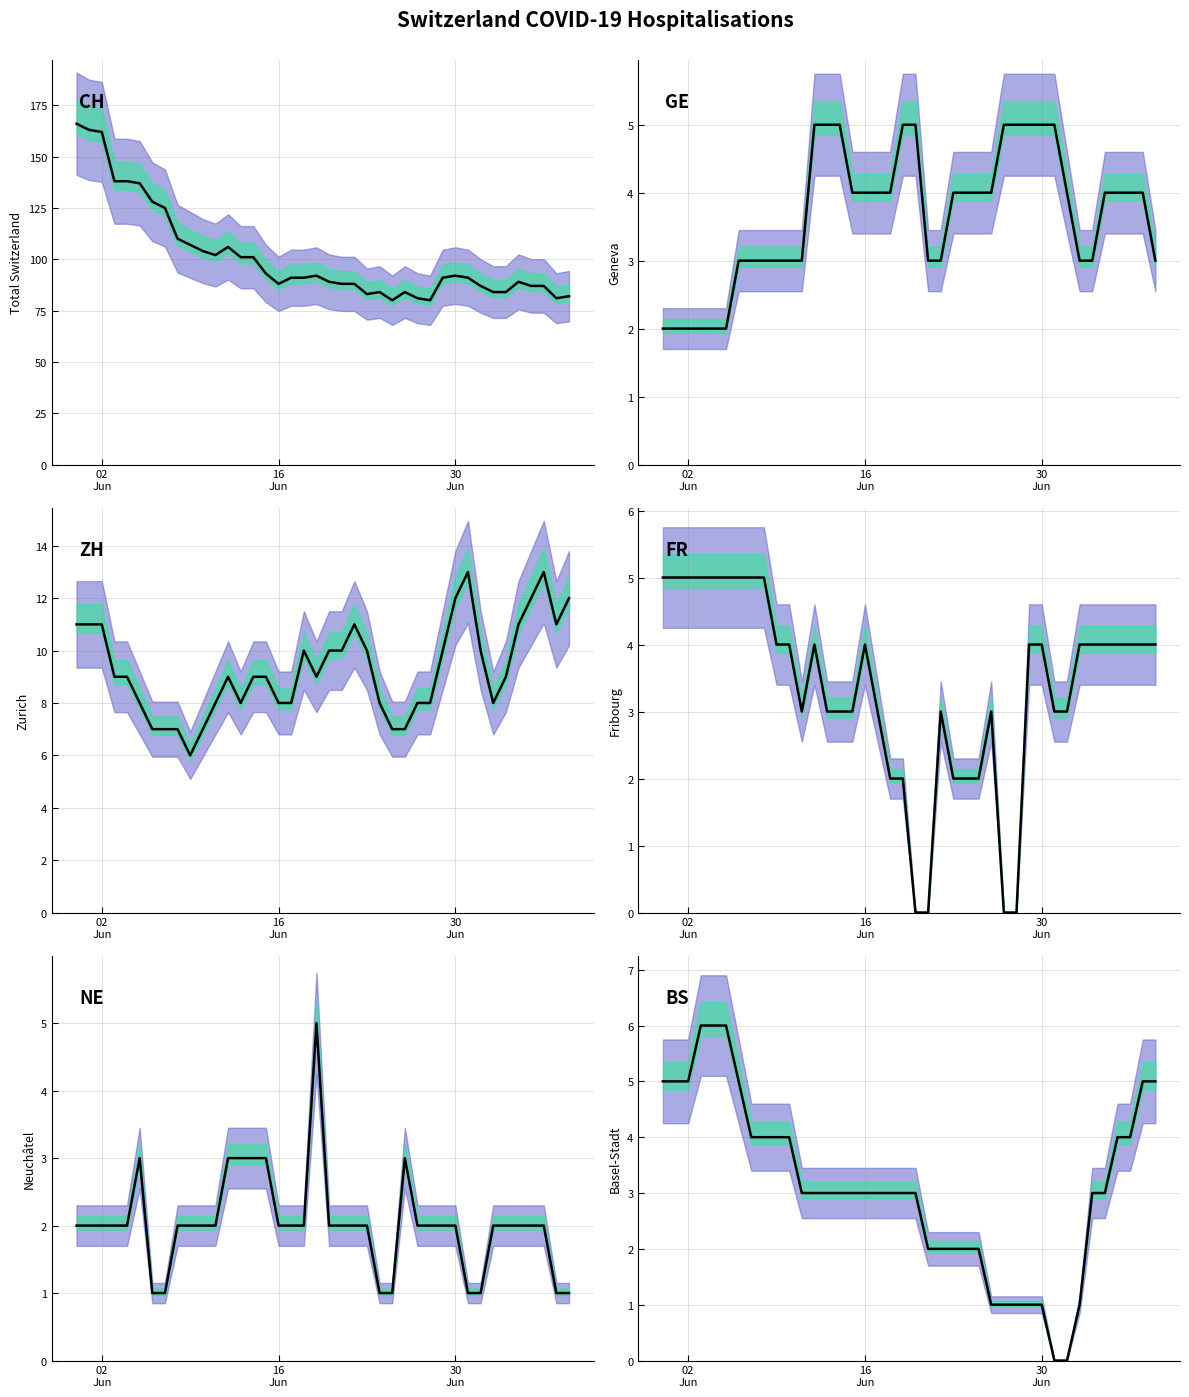

What is the difference between the maximum and minimum values in the ZH series?

7